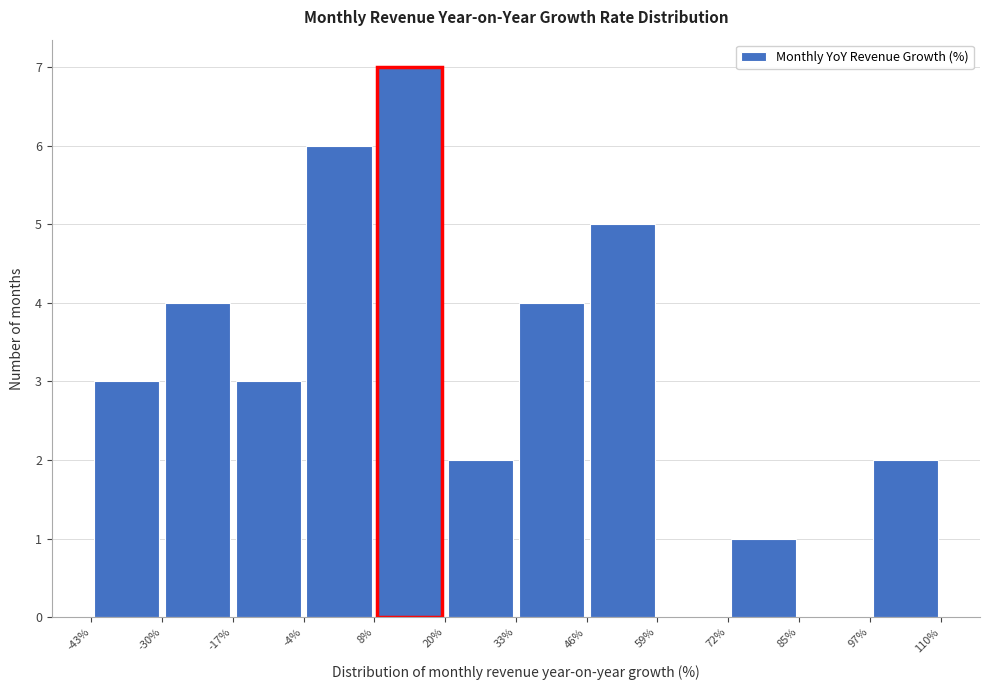

Reading left to right, transcribe this chart: for each bar, give the range it covers on the x-axis and its height. The values are not printed on the chart, so give them approximately, as read against the axis.

-43% to -30%: 3
-30% to -17%: 4
-17% to -4%: 3
-4% to 8%: 6
8% to 20%: 7
20% to 33%: 2
33% to 46%: 4
46% to 59%: 5
59% to 72%: 0
72% to 85%: 1
85% to 97%: 0
97% to 110%: 2